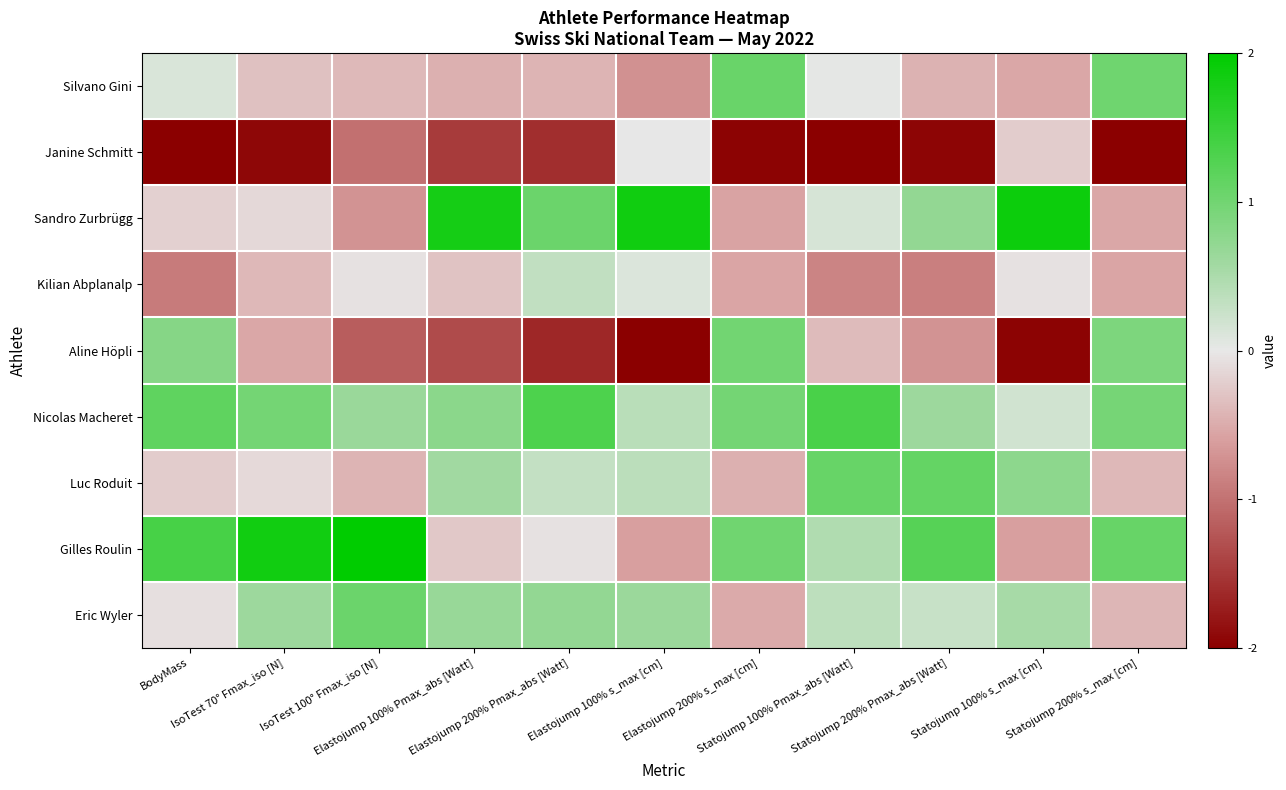

Which series has the largest range (max minus min)?

Aline Höpli